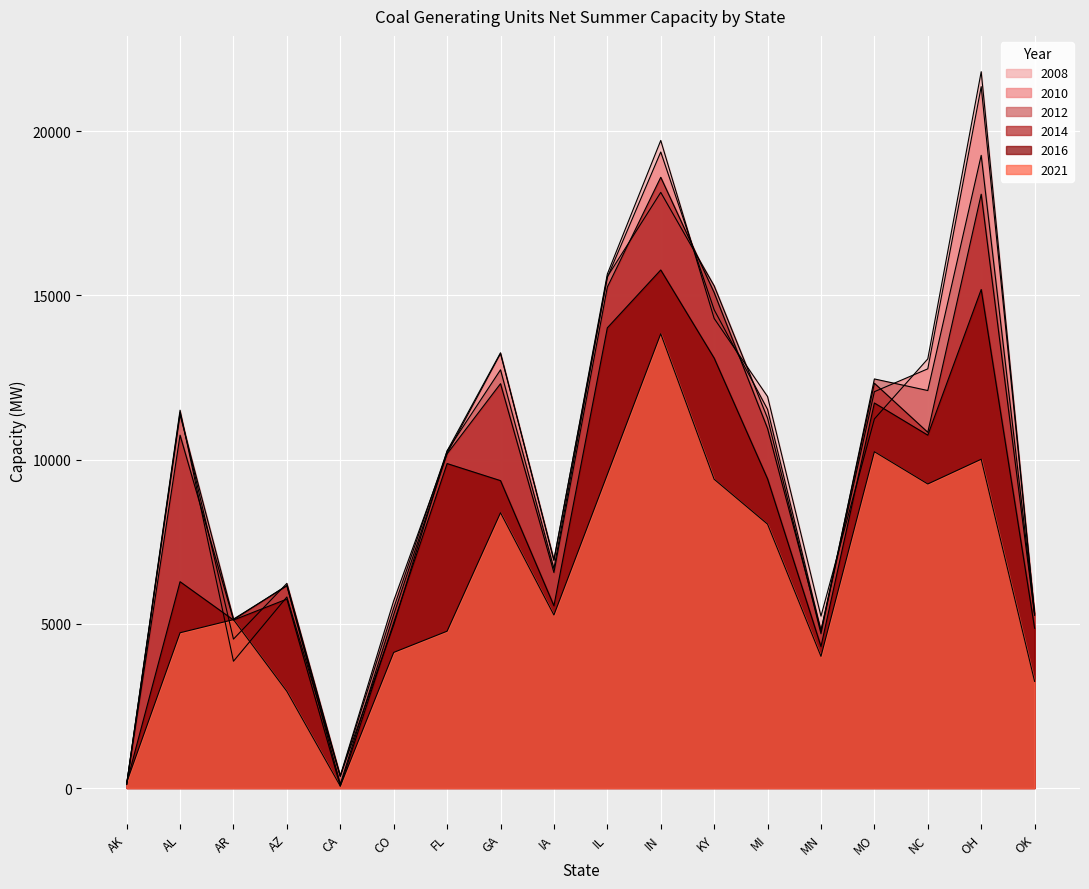

Between CO and IA, which is larger?

IA